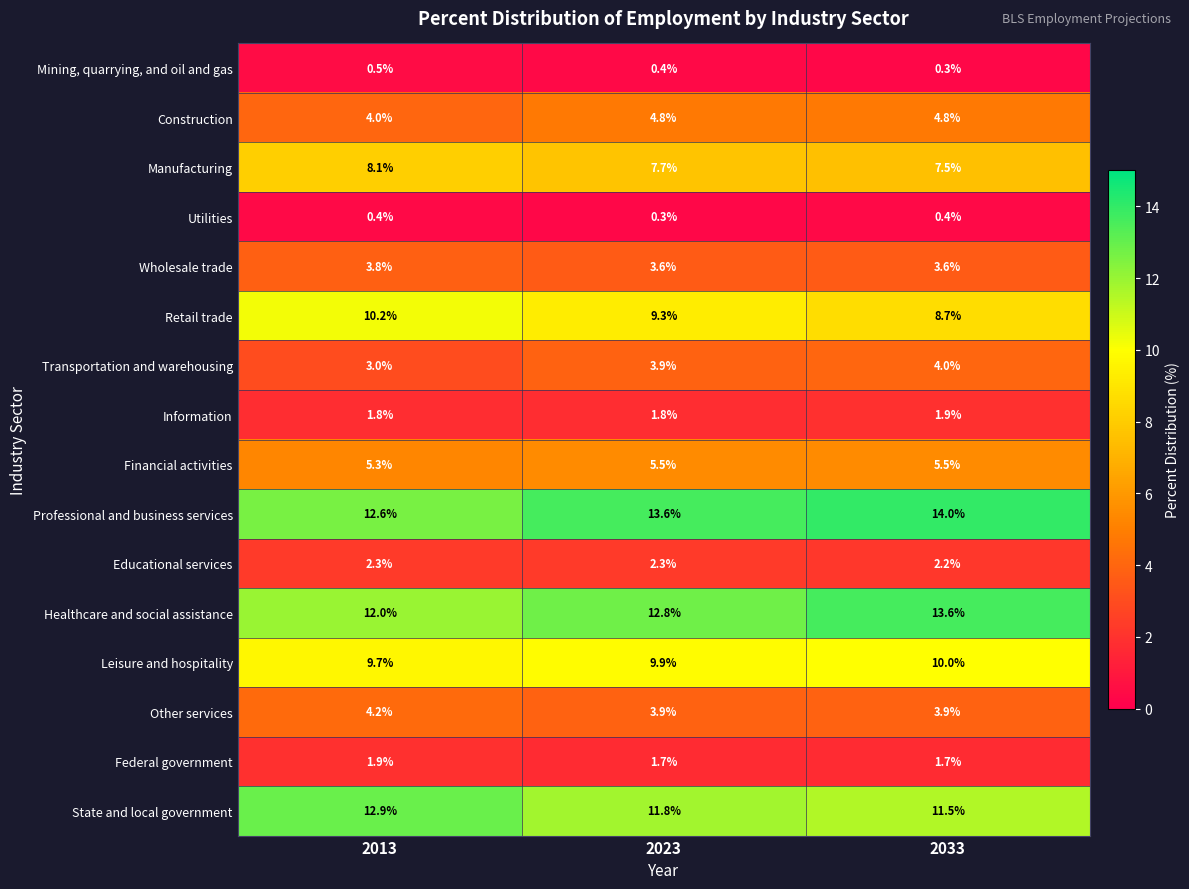

Which series has the widest spread of values?

Healthcare and social assistance